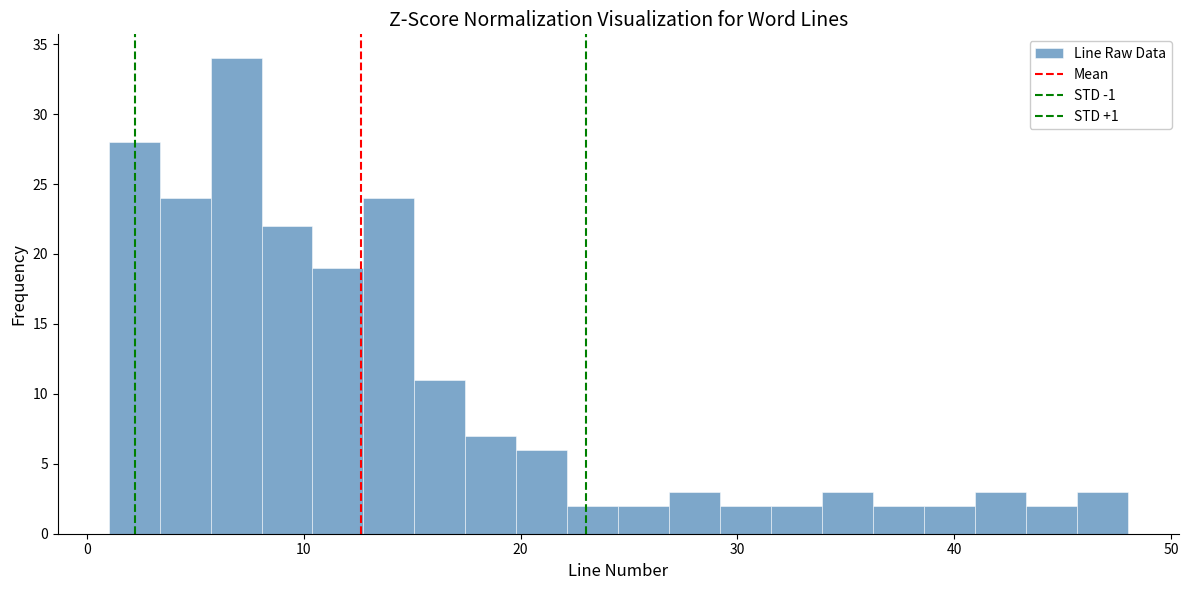

Around what value on the x-axis is the tallest bar? Give the approximate position of its centre, as read against the axis.

7